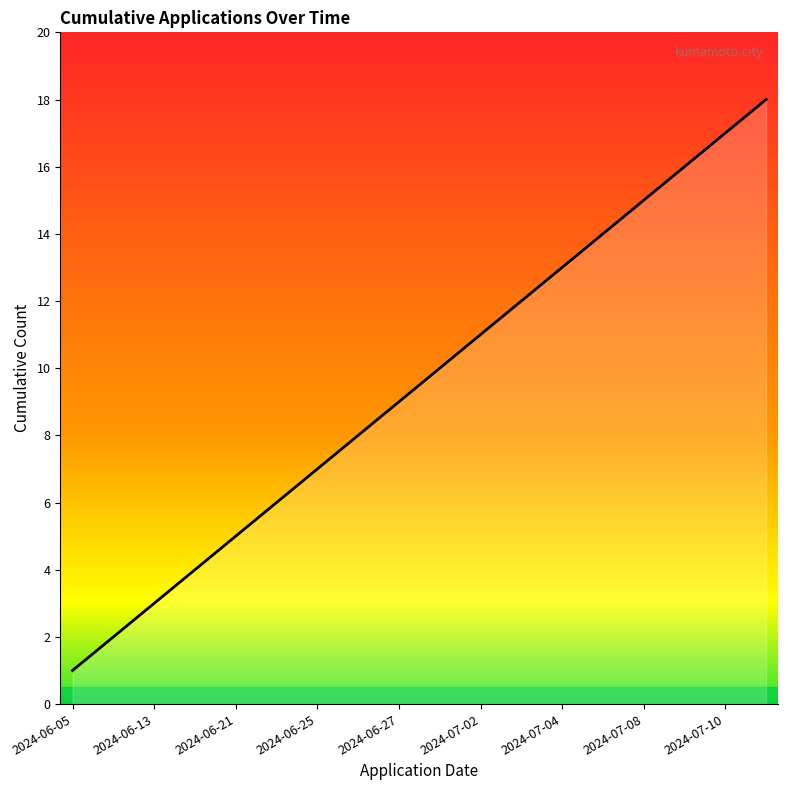

What is the maximum value shown in the chart?

18